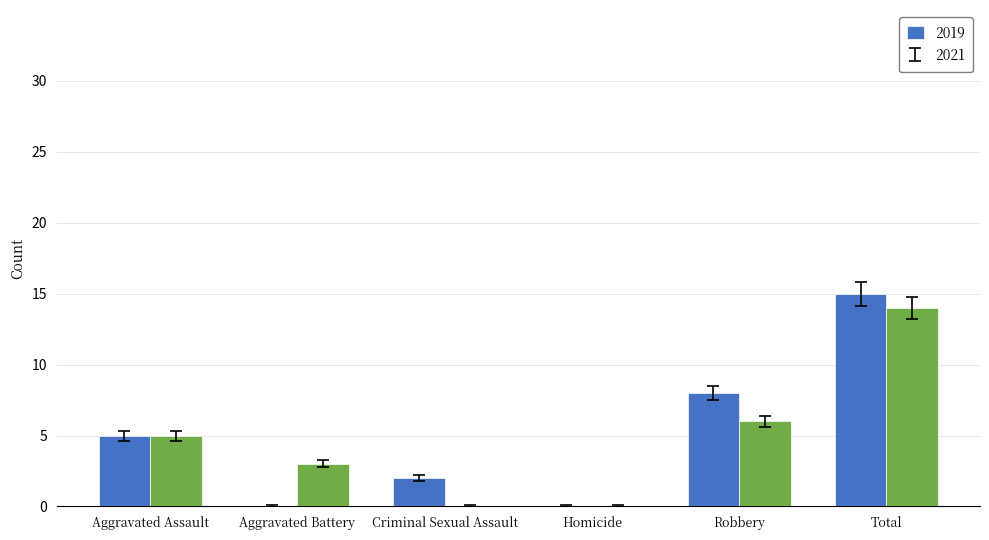

What is the maximum value for 2019?

15